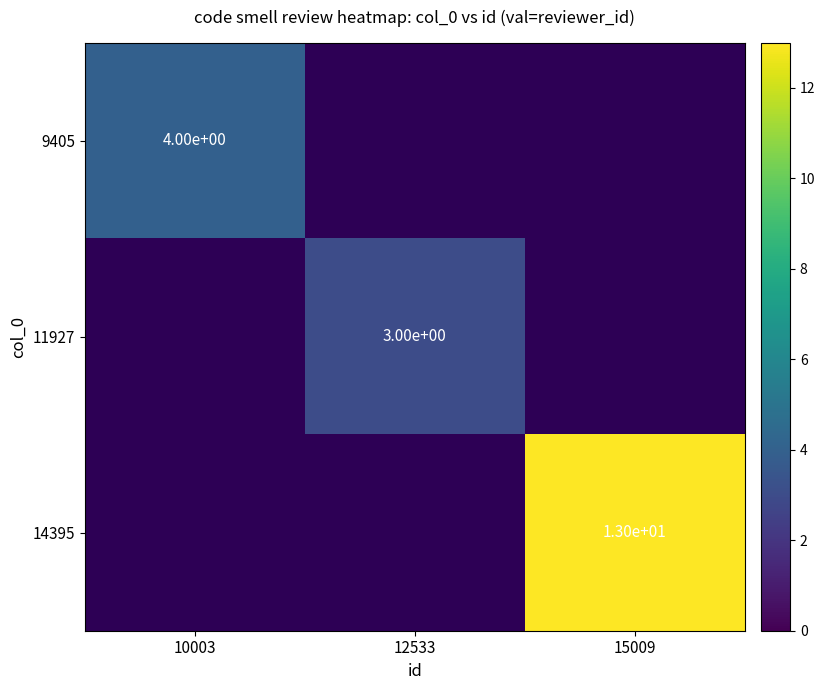

At which category does the chart reach its peak across all series?

15009